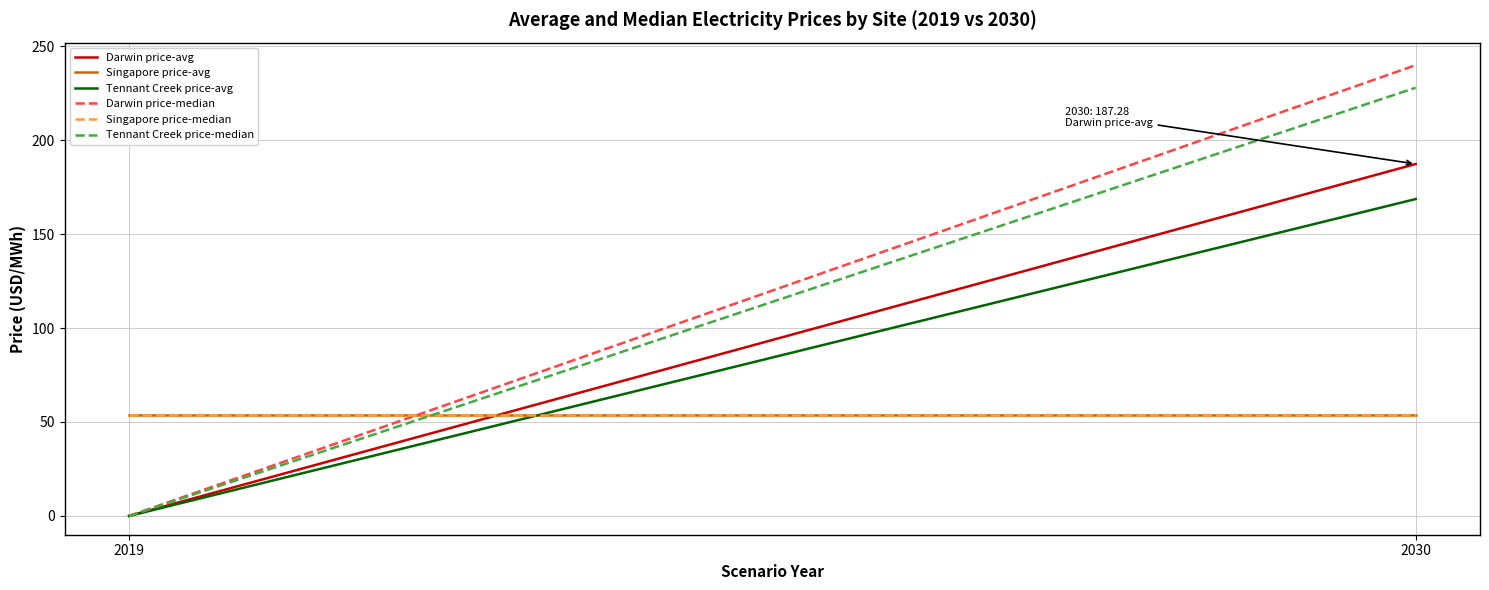

The value of Tennant Creek price-avg at 2019 is 0.0. True or false?

True